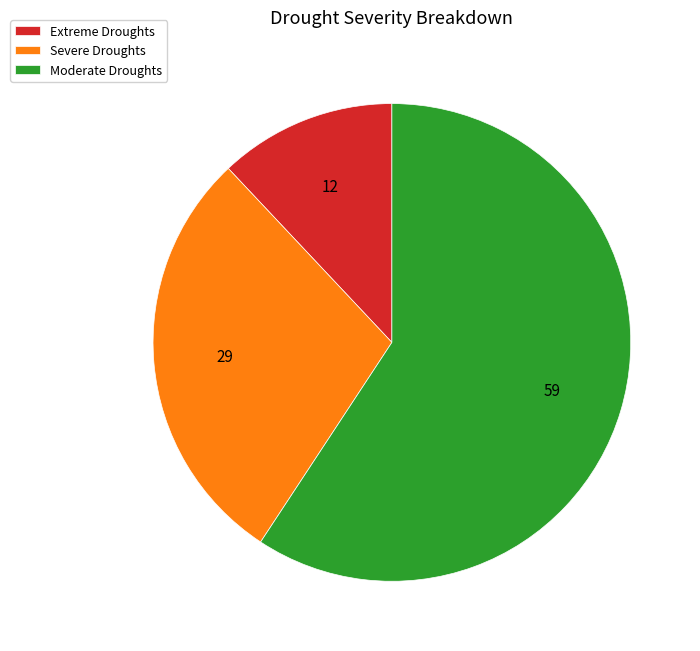

Rank the categories by value from lowest to highest.

Extreme Droughts, Severe Droughts, Moderate Droughts